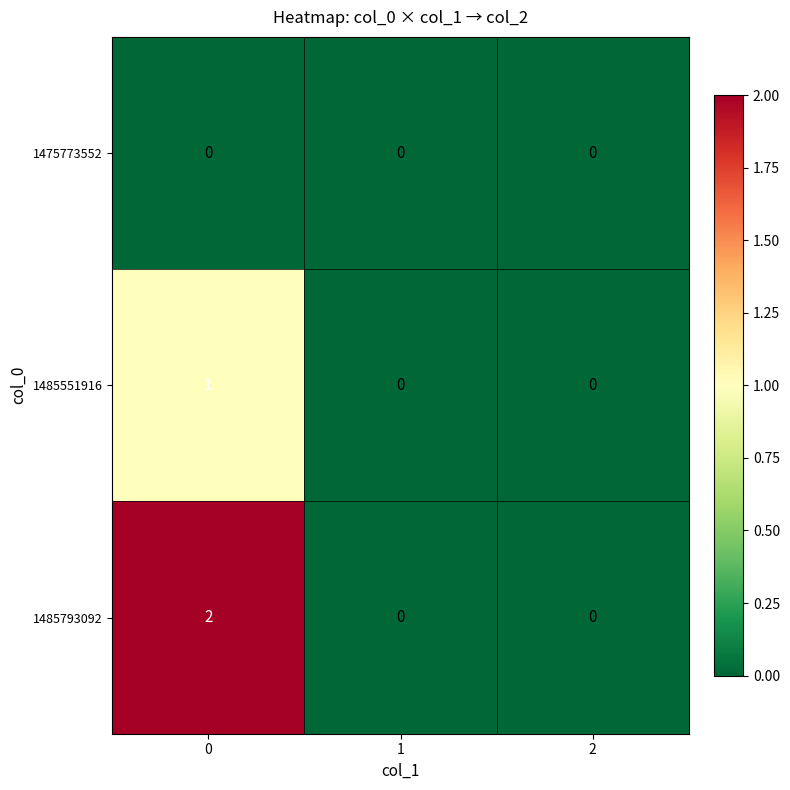

True or false: 1485793092 has a value of 0 at 1.

True